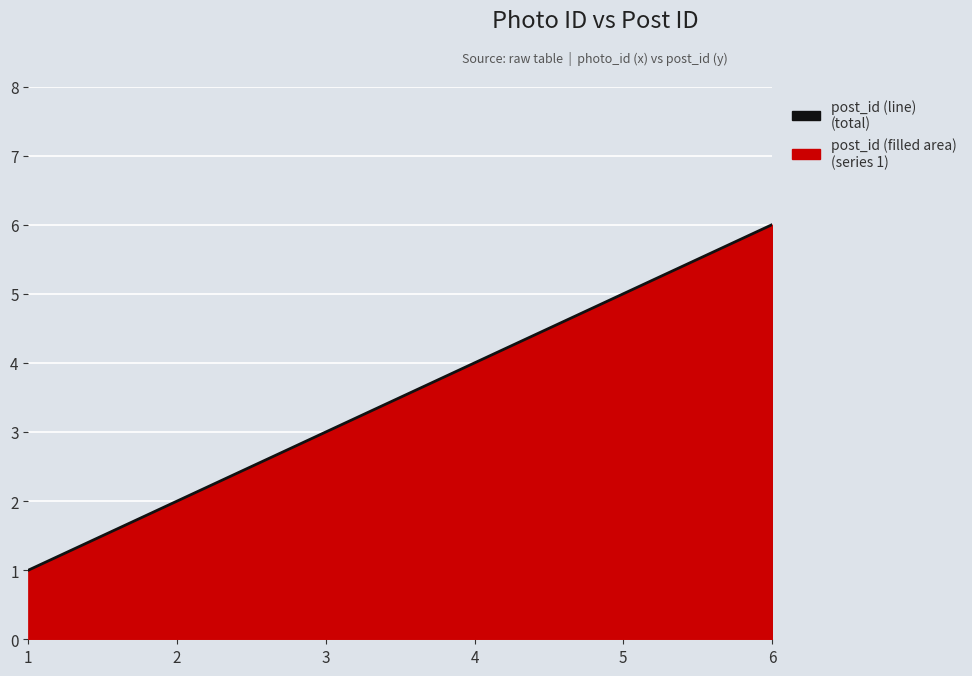

Rank the categories by value from highest to lowest.

6, 5, 4, 3, 2, 1